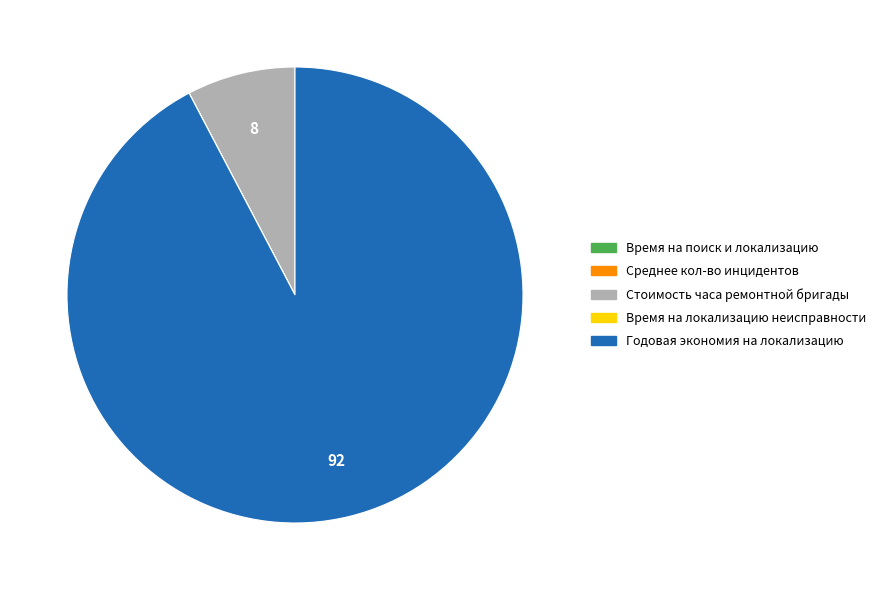

Does any single category account for the majority?

Yes